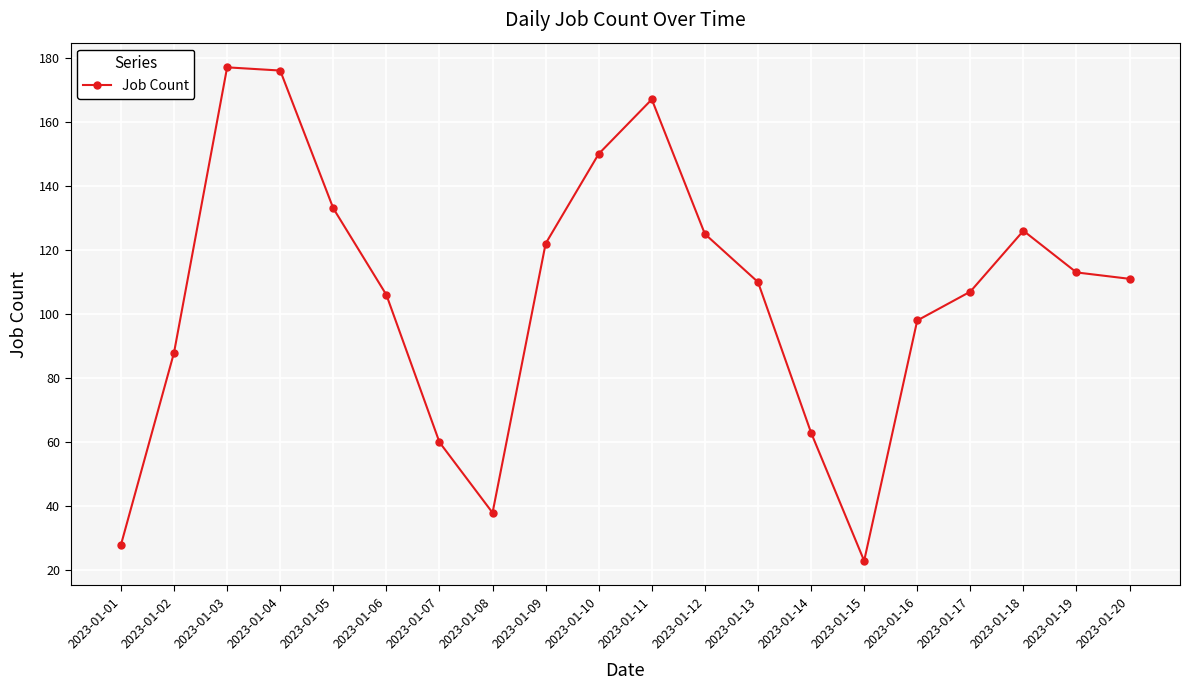

What is the minimum value shown in the chart?

23